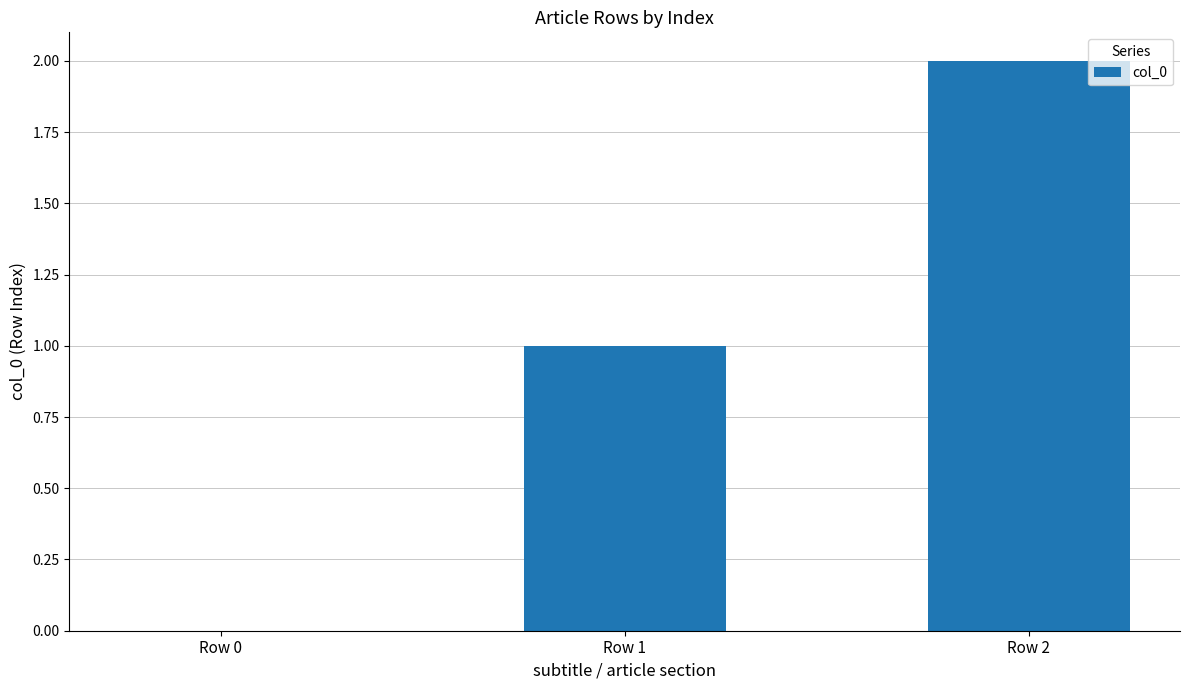

Which category has the highest value across all series?

Row 2